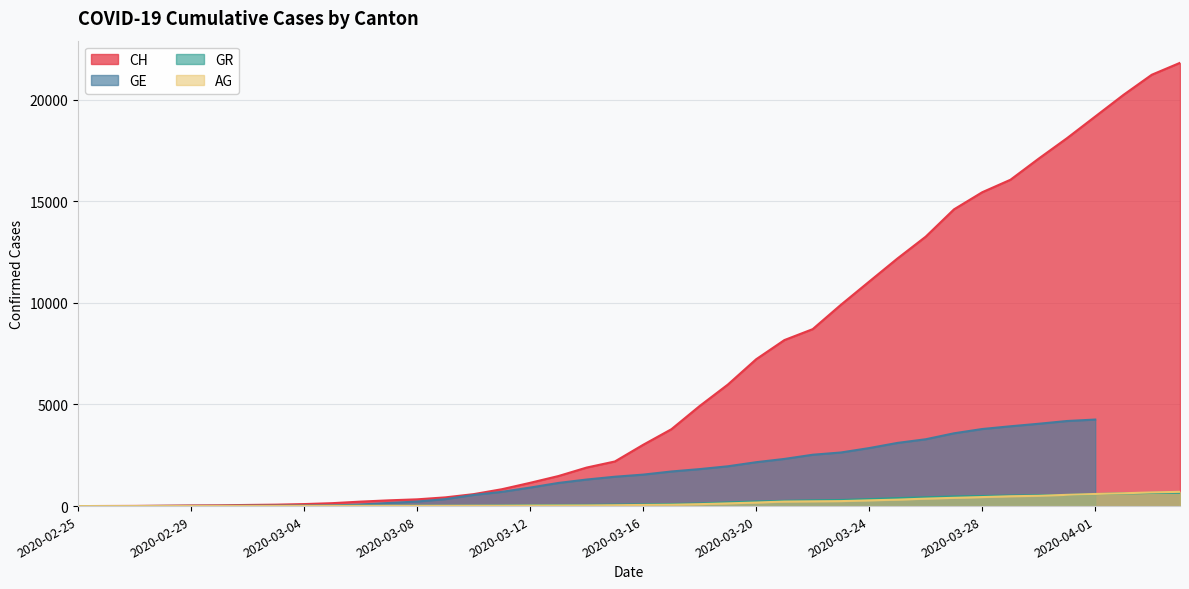

Is the value of AG at 2020-03-10 greater than the value of CH at 2020-02-26?

Yes